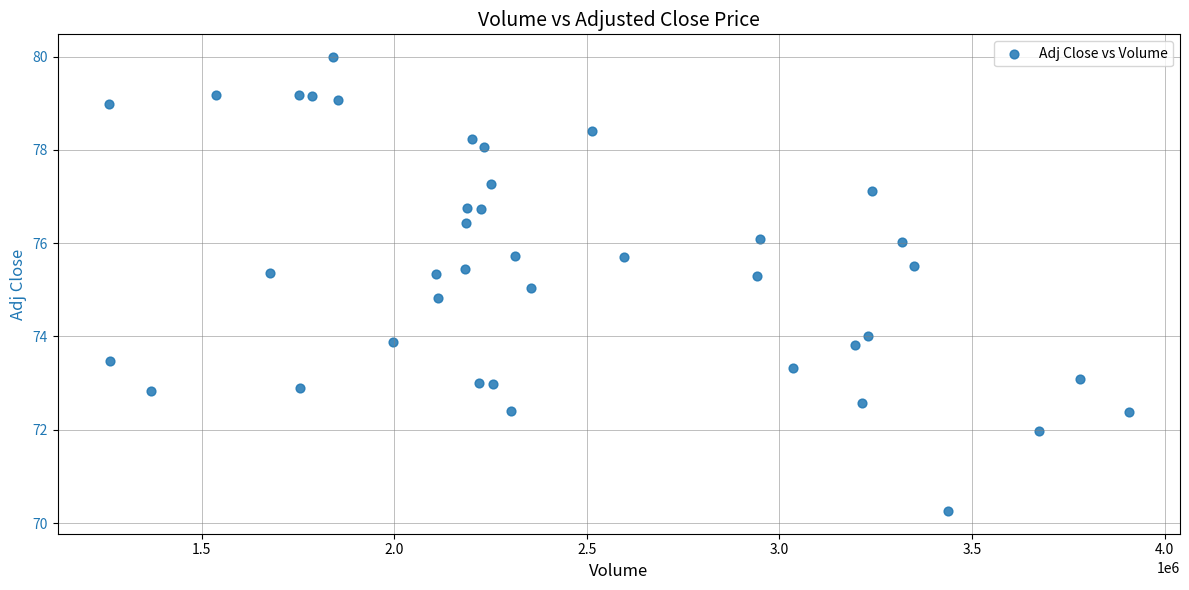

What is the range of X values (max minus min)?

2648800.0